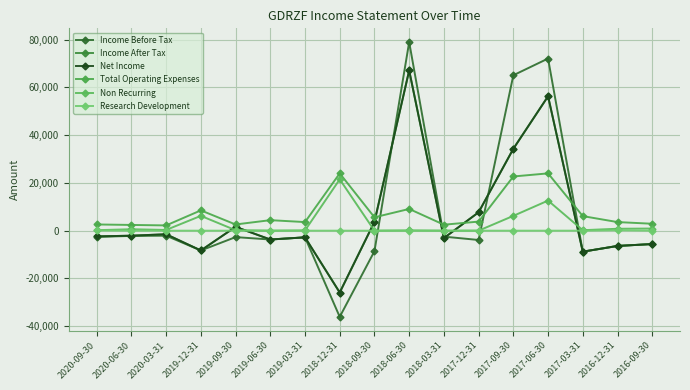

Is it true that Non Recurring equals 600 at 2020-06-30?

True